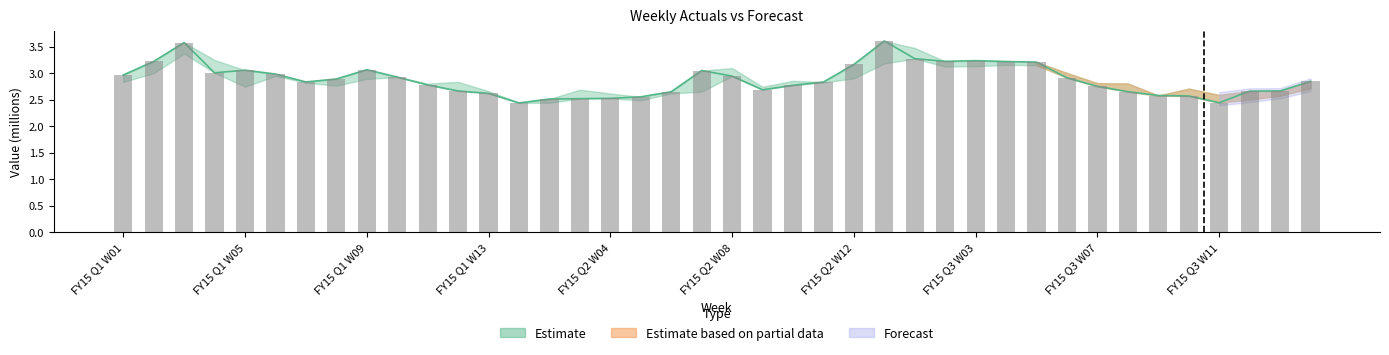

The chart shows a value of 2.9 at FY15 Q2 W08. True or false?

True